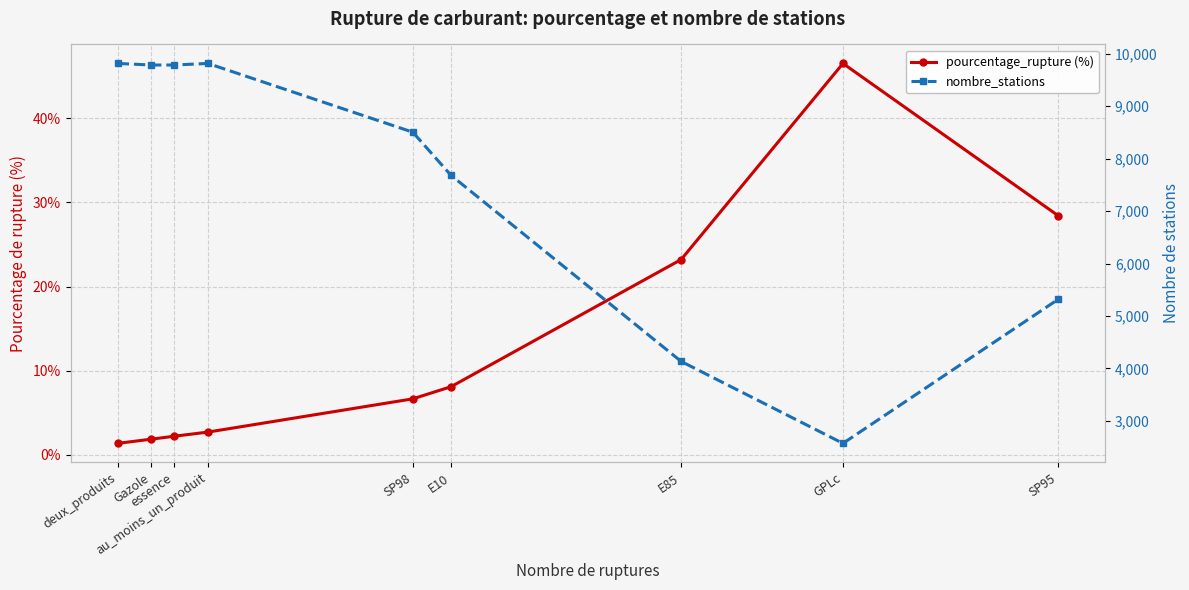

In nombre_stations, how many points are higher than both neighbors (excluding endpoints)?

1